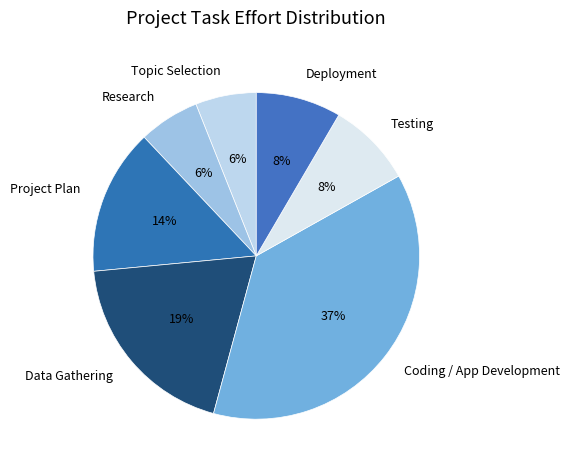

The Project Plan slice represents 14% of the pie. True or false?

True